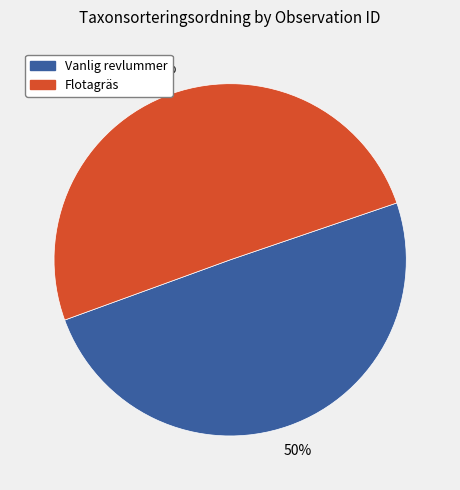

How many segments does this pie chart have?

2